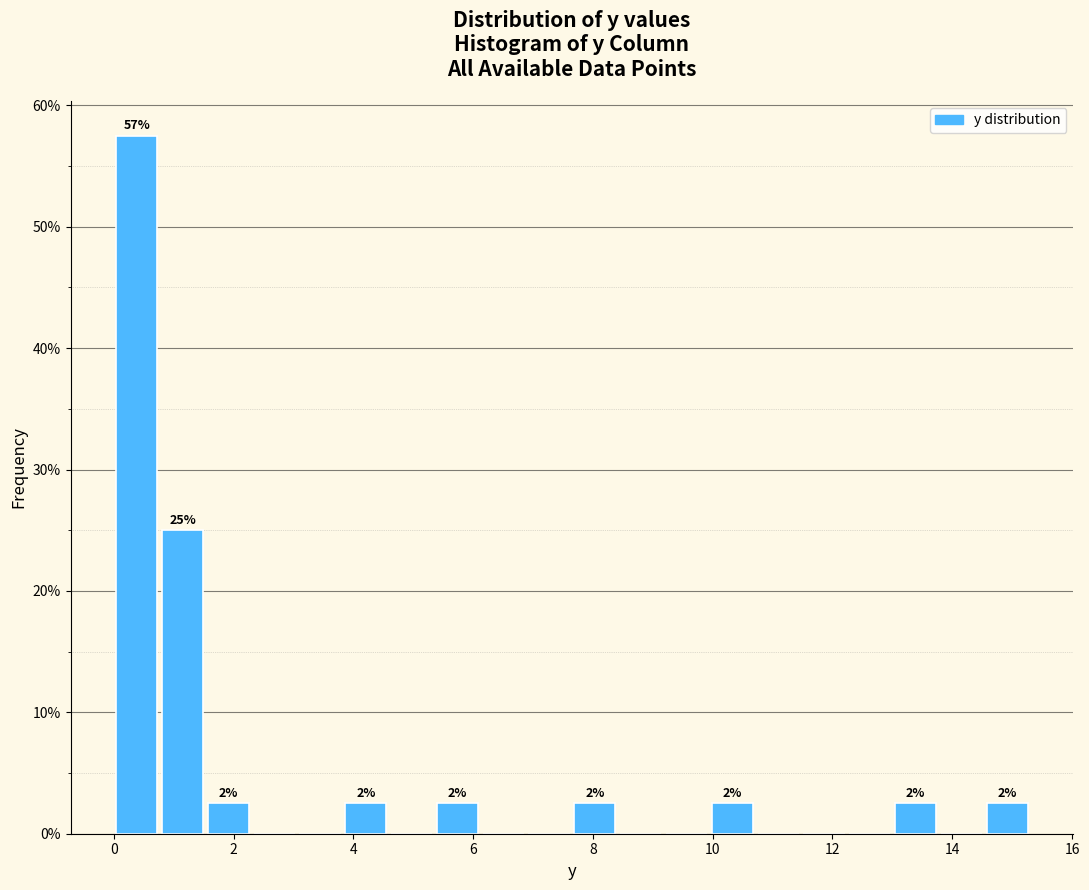

Around what value on the x-axis is the tallest bar? Give the approximate position of its centre, as read against the axis.

0.4